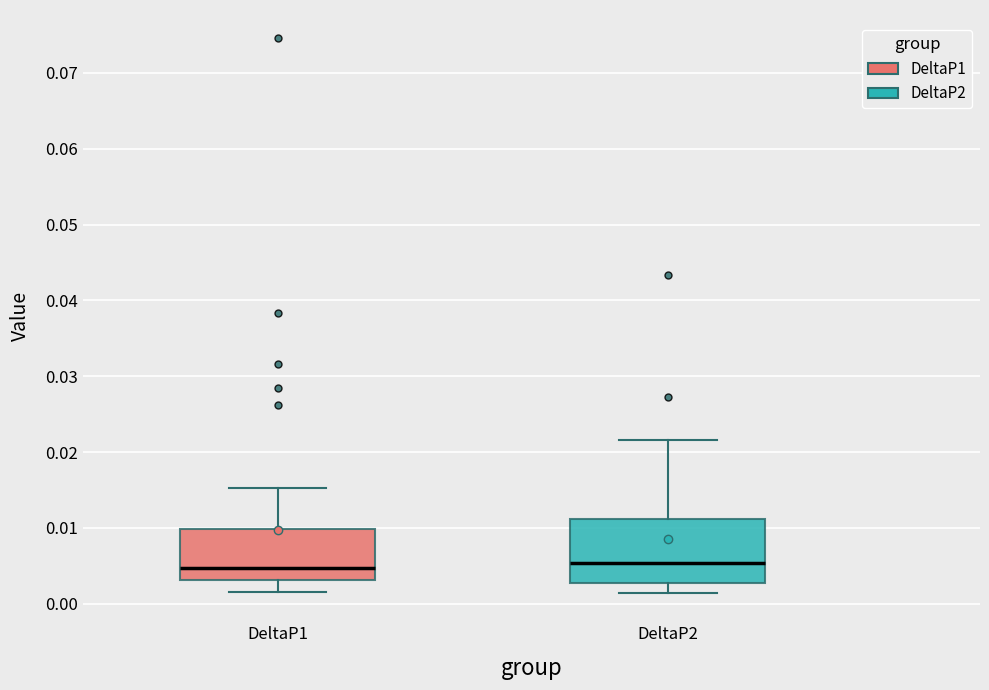

Where is the upper edge of the box for DeltaP2 on the y-axis? The values are not printed on the chart, so give them approximately, as read against the axis.

0.011